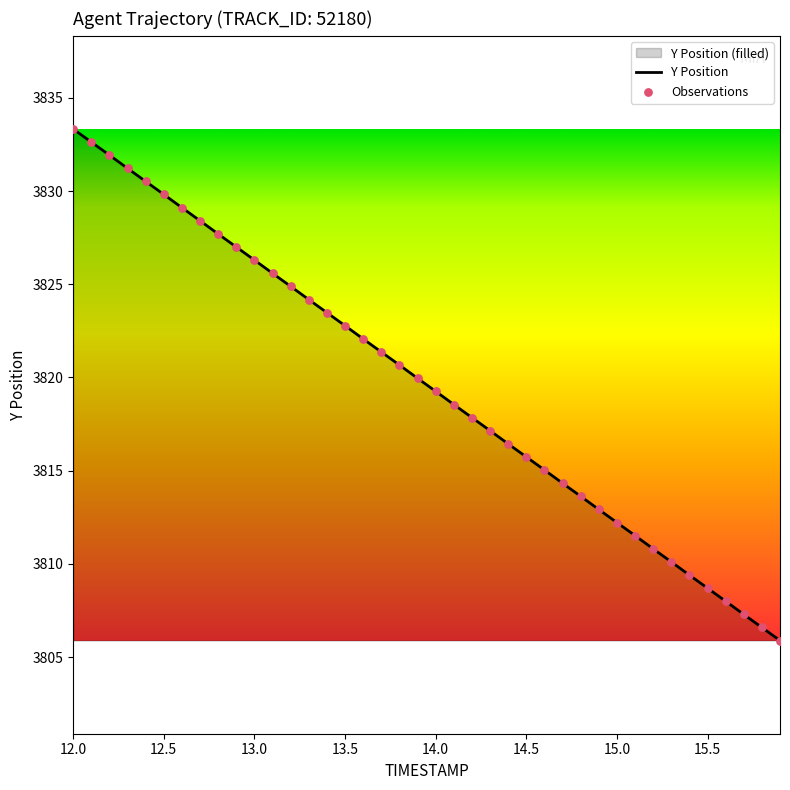

At which category is the sum across all series the highest?

12.0